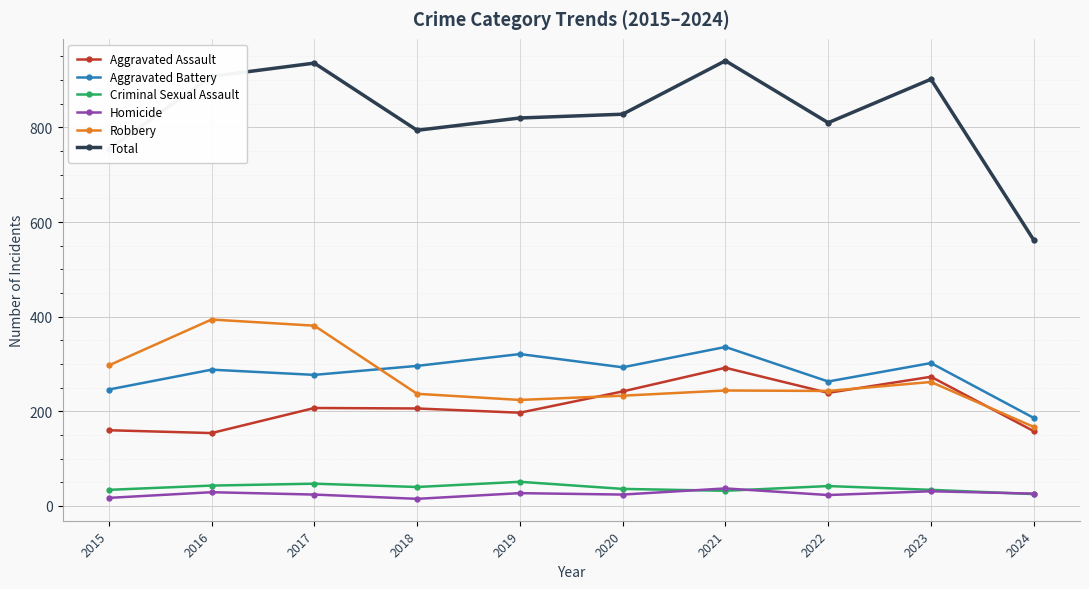

Which series has the largest total across all categories?

Total